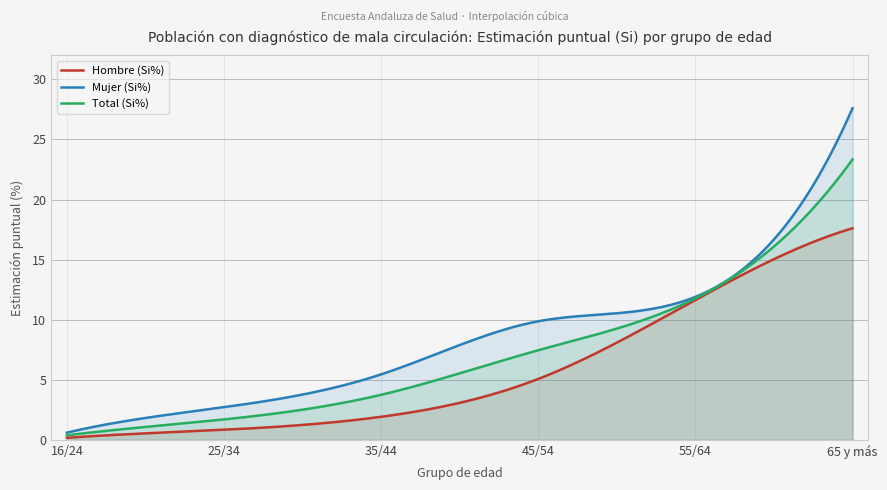

Does the chart have visible grid lines?

Yes